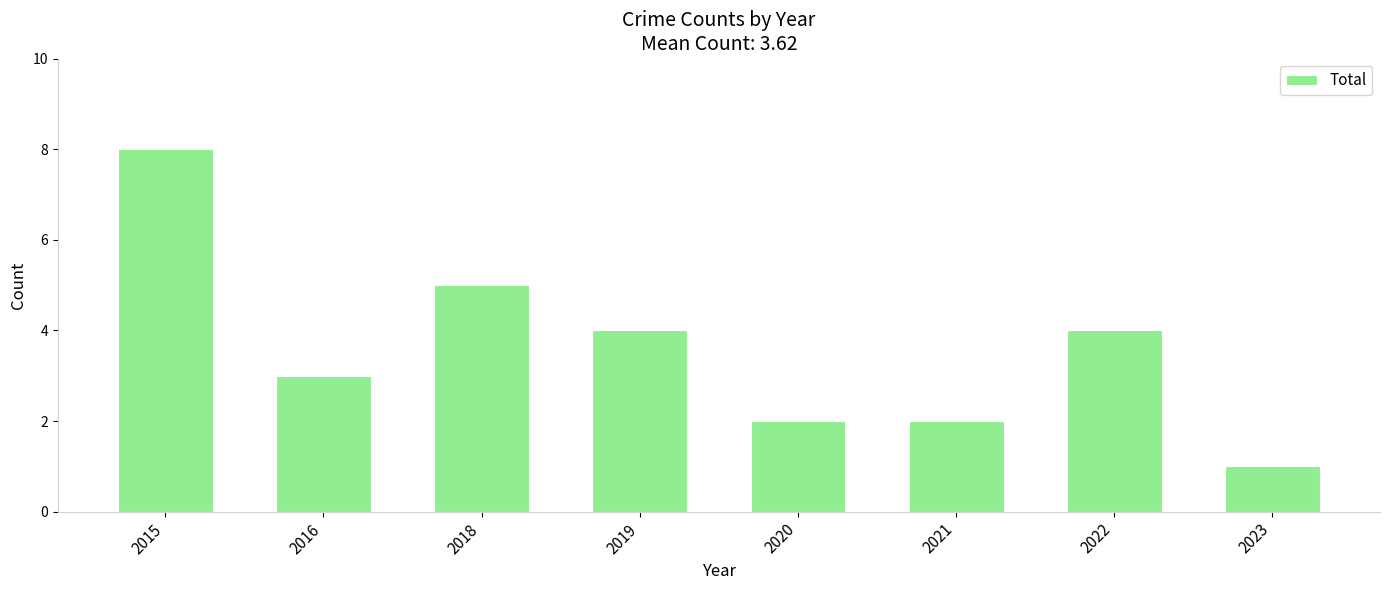

Reading left to right, list all the values displayed in this chart.

8	3	5	4	2	2	4	1